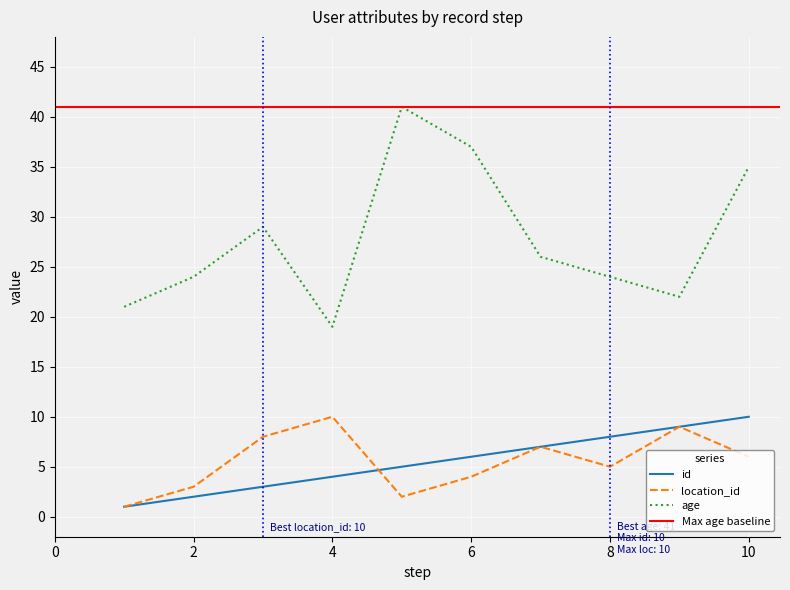

What is the difference between the highest and lowest values at 3?

26